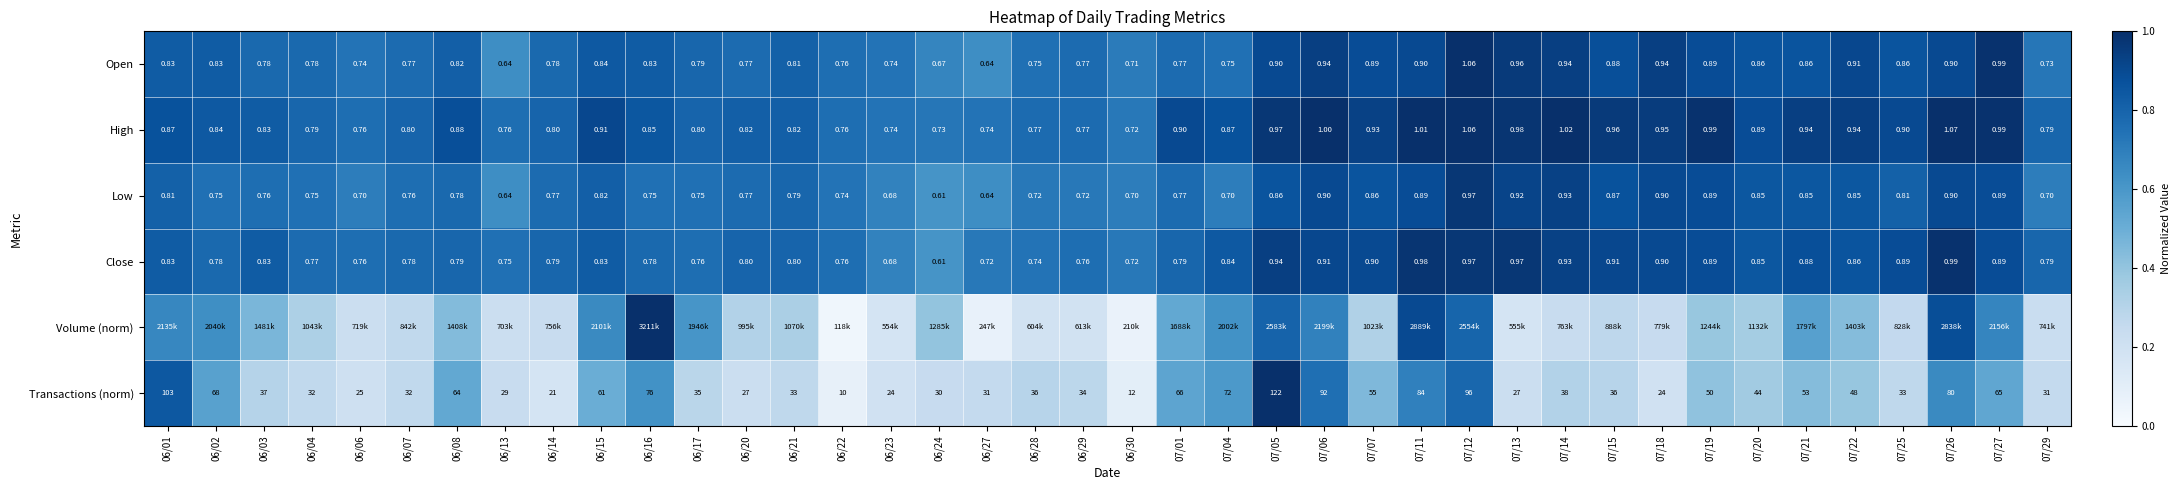

Is it true that High equals 1.0 at 07/05?

True